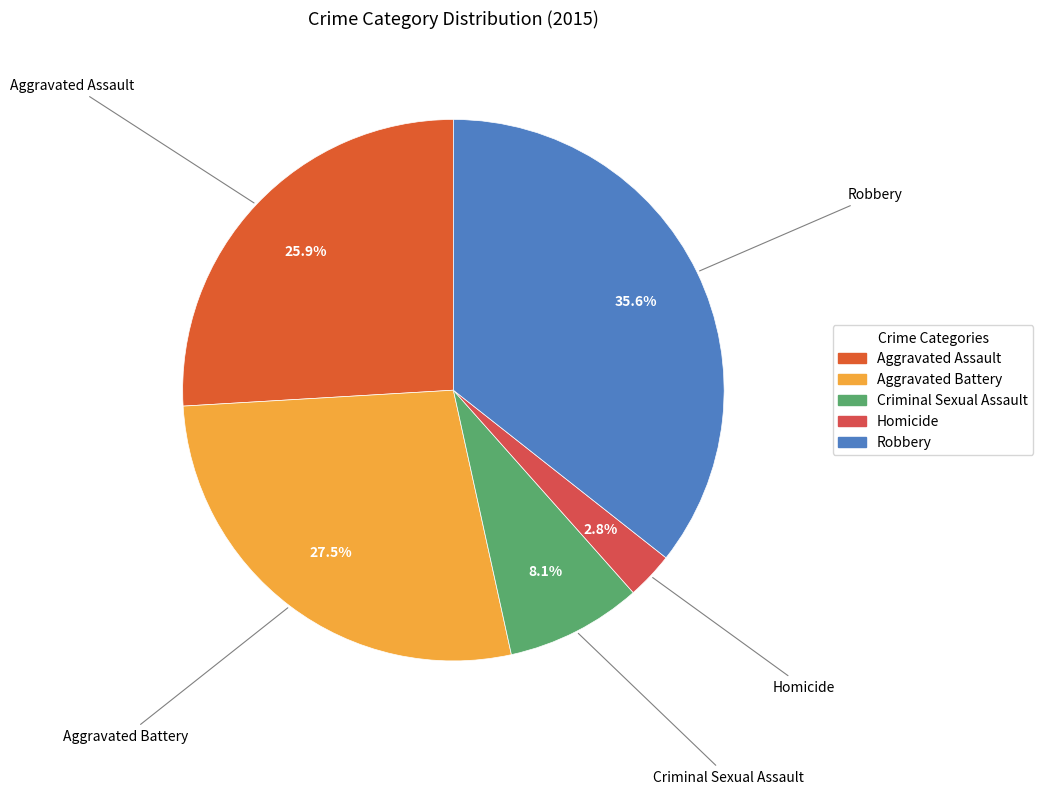

How many segments does this pie chart have?

5